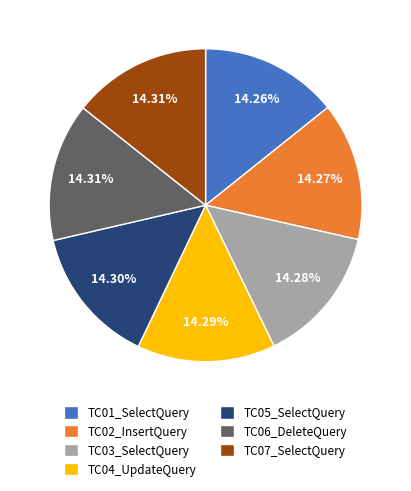

Approximately how many times larger is the value at TC06_DeleteQuery compared to TC01_SelectQuery?

1.0